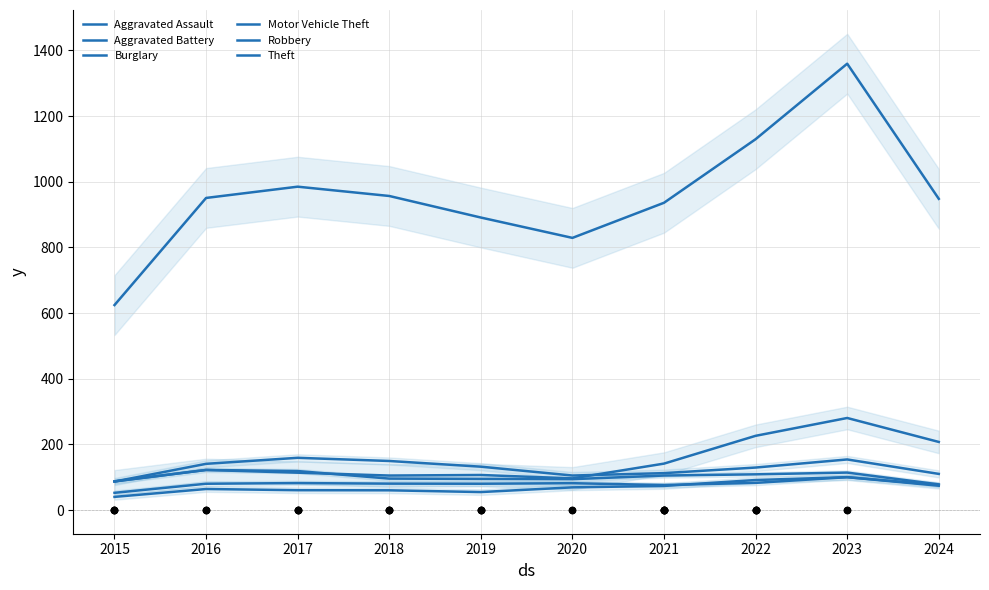

Which series has the largest total across all categories?

Theft